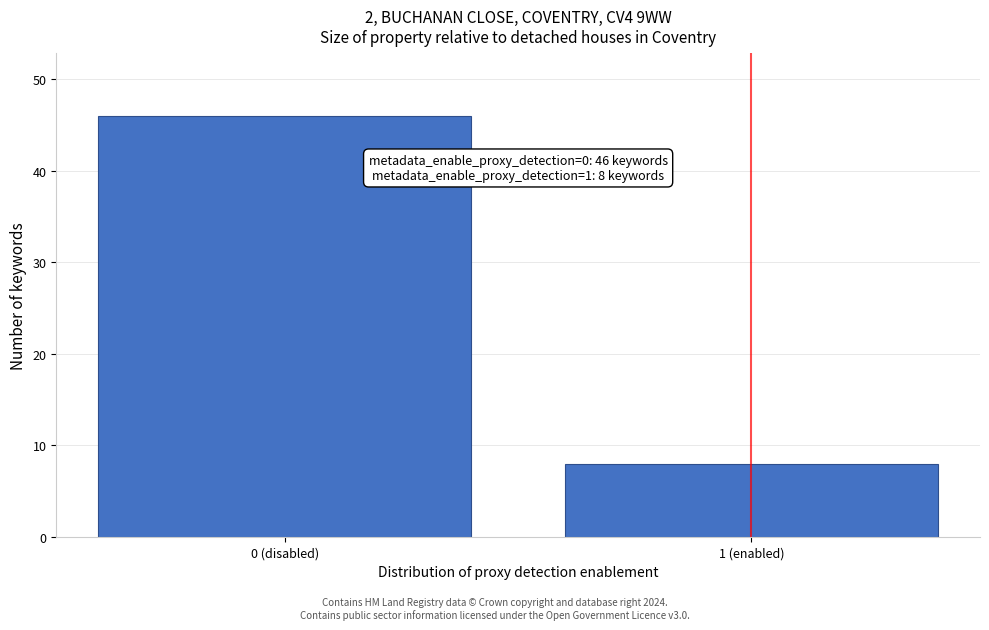

Reading right to left, list all the values displayed in this chart.

1 (enabled)=8	0 (disabled)=46